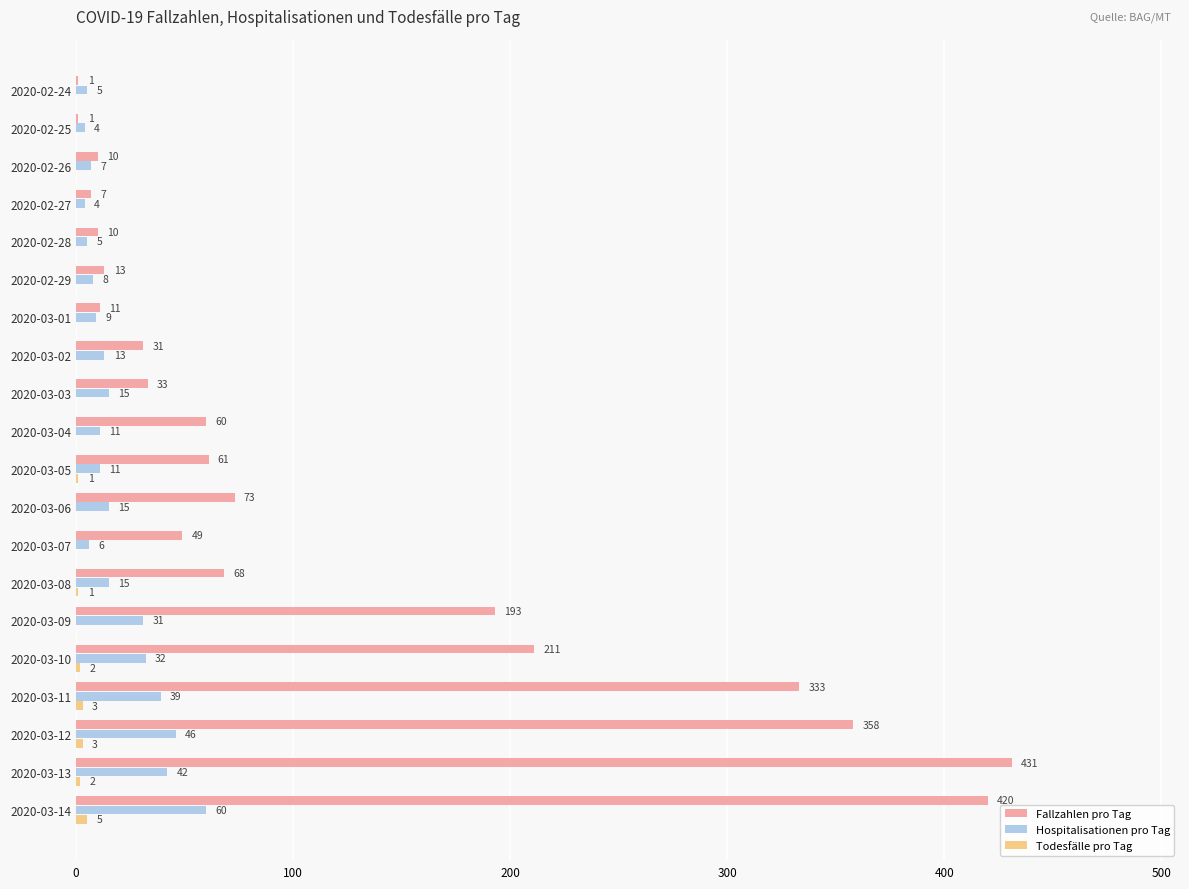

Between 2020-02-26 and 2020-03-13, which series saw the biggest shift?

Fallzahlen pro Tag